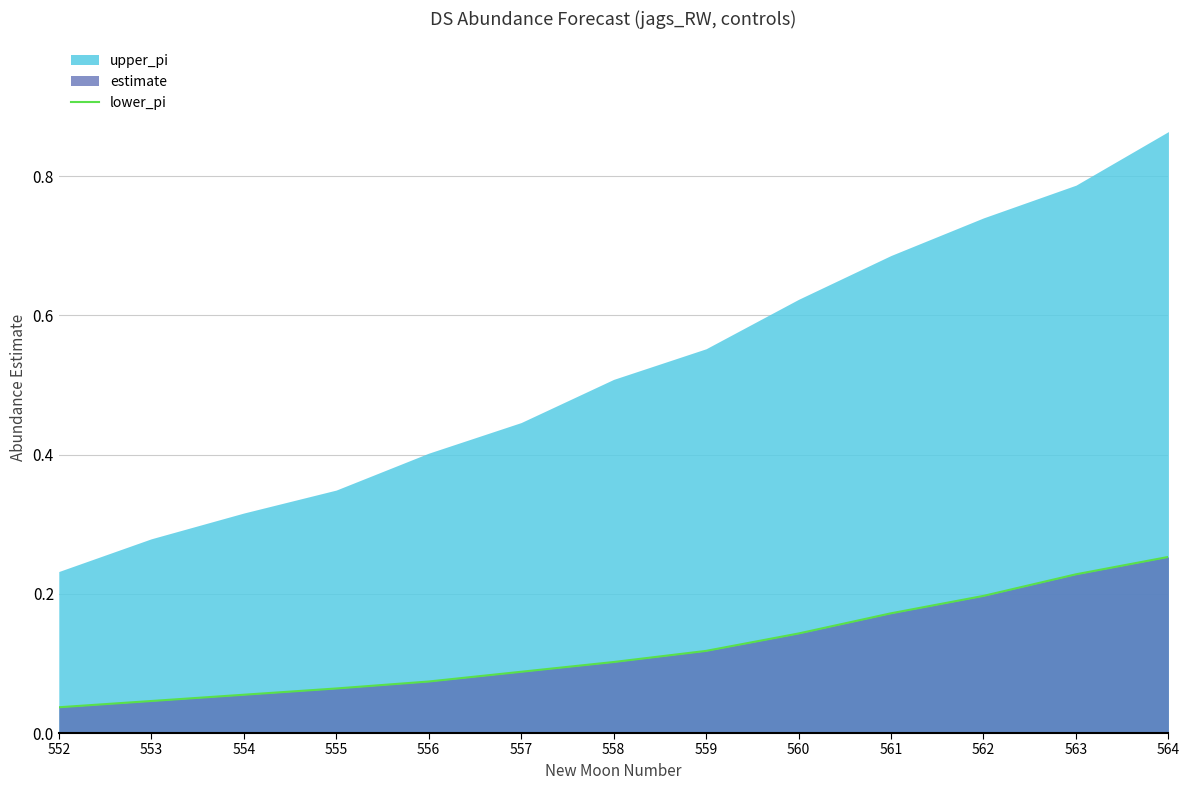

Rank the categories by value from lowest to highest.

552, 553, 554, 555, 556, 557, 558, 559, 560, 561, 562, 563, 564